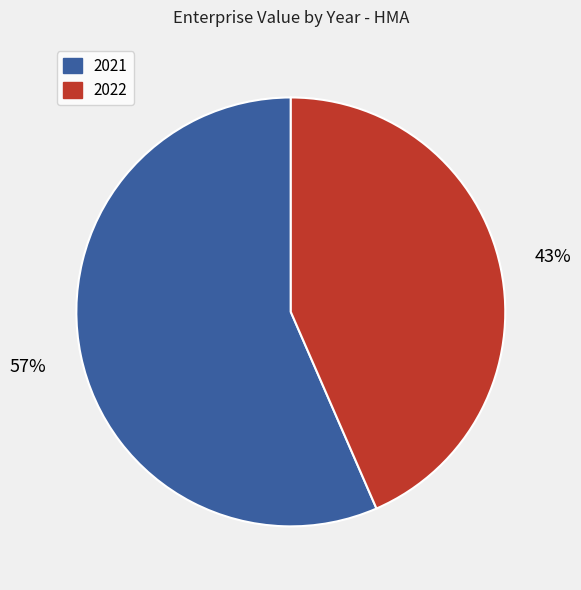

Is the sum of 2022 and 2021 greater than half?

Yes